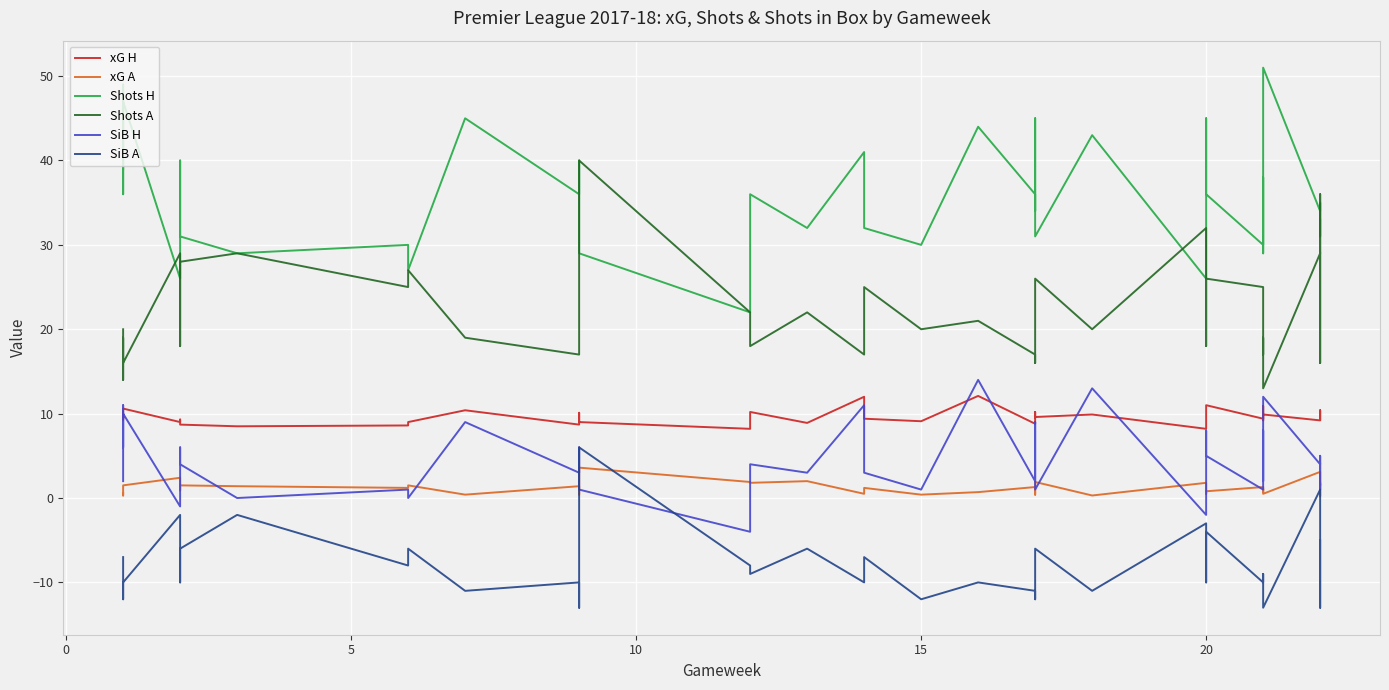

What is the value of the xG H point at the 39th from the left?

9.5